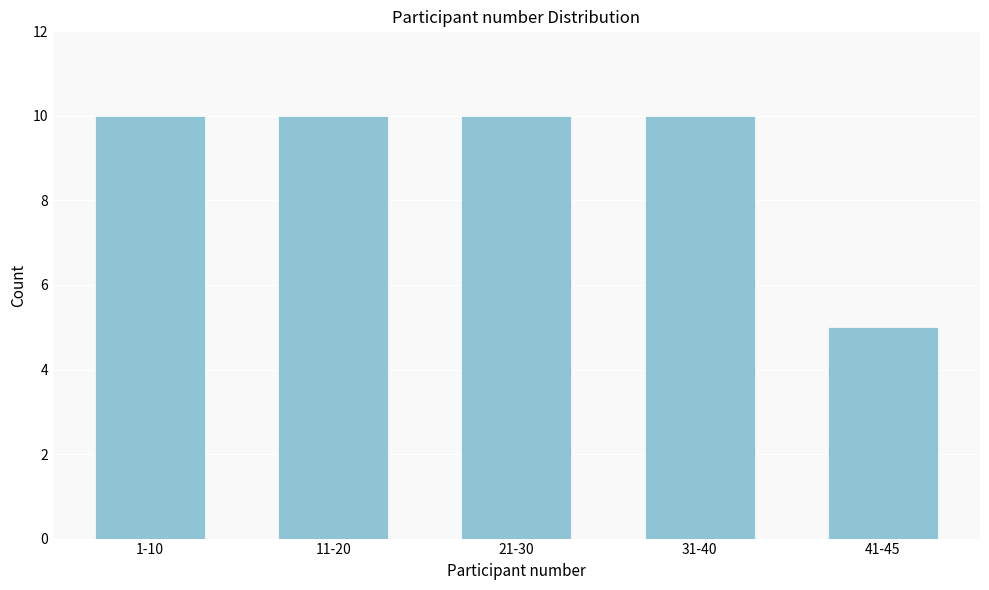

Reading left to right, list all the values displayed in this chart.

1-10=10	11-20=10	21-30=10	31-40=10	41-45=5